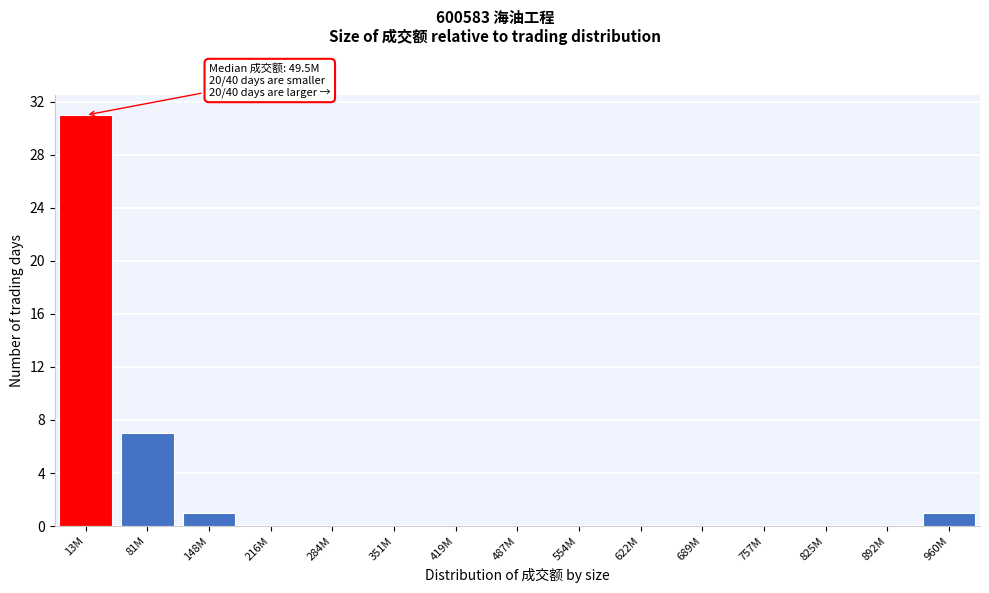

Reading left to right, transcribe all the data shown in this chart.

13M=31	81M=7	148M=1	216M=0	284M=0	351M=0	419M=0	487M=0	554M=0	622M=0	689M=0	757M=0	825M=0	892M=0	960M=1